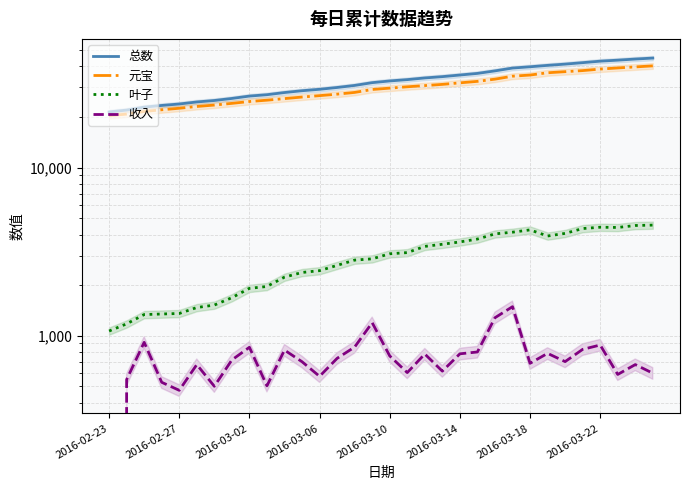

At which label is 收入 closest to 744?

13